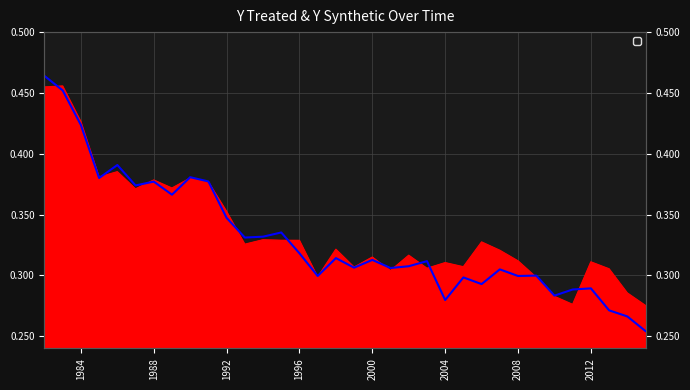

How many data points does each series have?

34